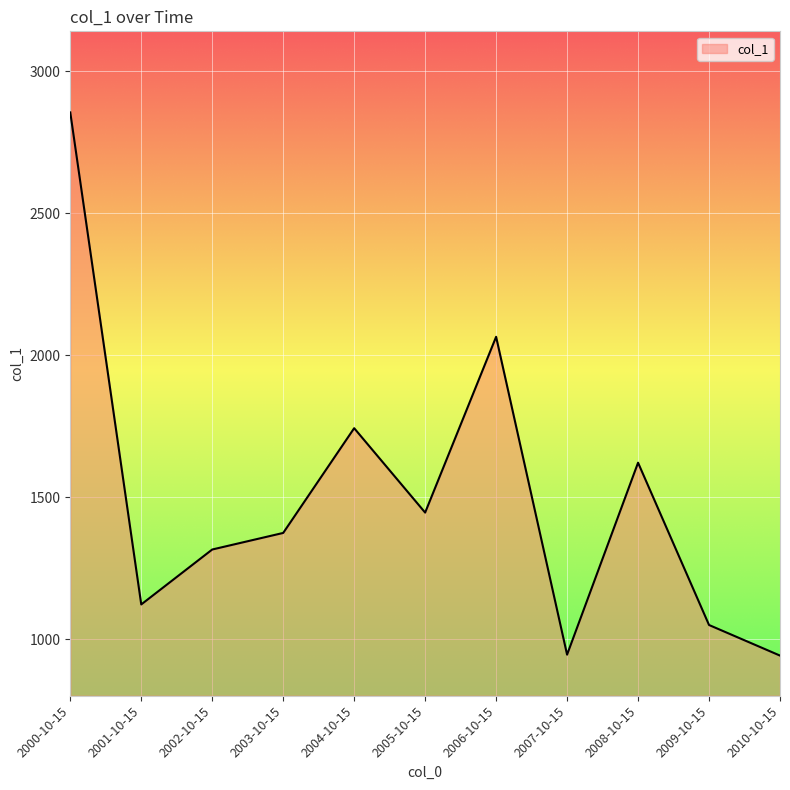

What is the difference between the values at 2000-10-15 and 2002-10-15?

1538.8